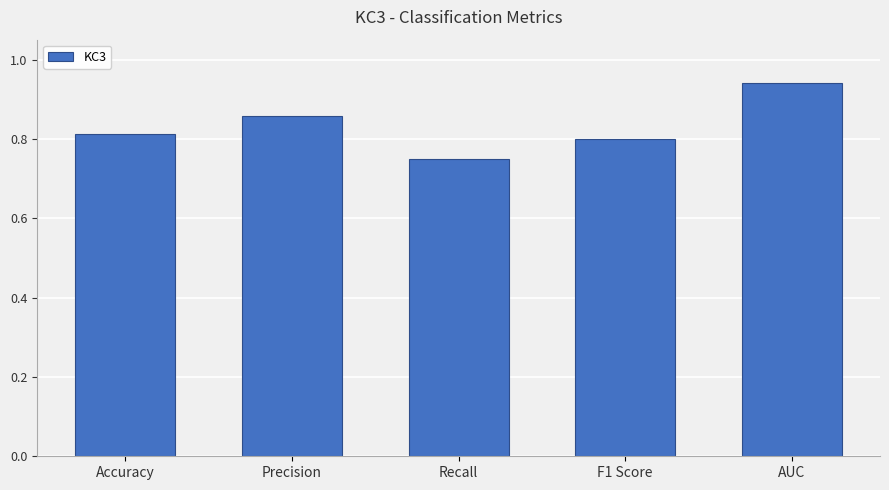

Are the bars grouped side by side (vs. stacked)?

No